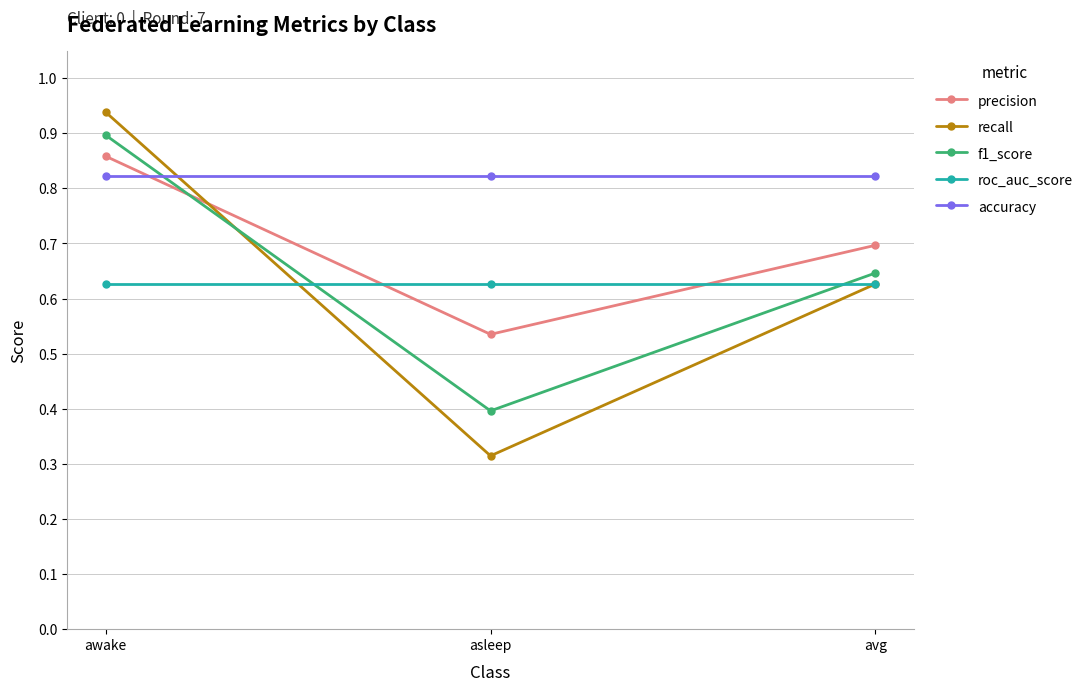

What is the spread (max minus min) of values at avg?

0.2